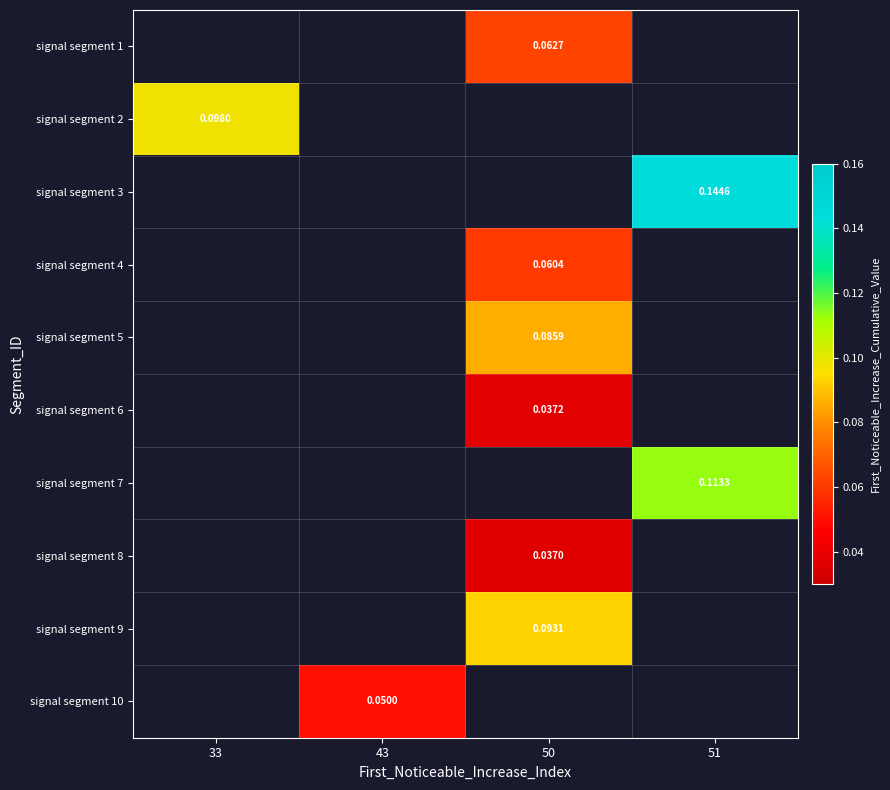

How many series are shown in this chart?

10